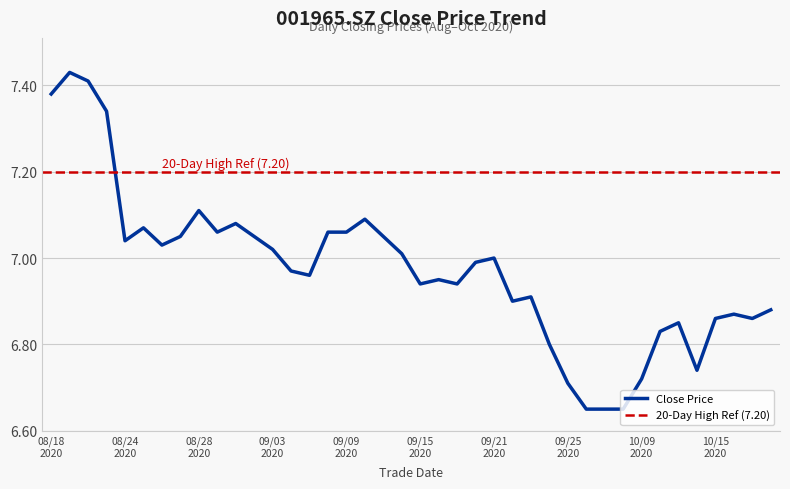

List the labels in order of value, largest first.

20200819, 20200820, 20200818, 20200821, 20200828, 20200910, 20200901, 20200825, 20200831, 20200908, 20200909, 20200827, 20200902, 20200911, 20200824, 20200826, 20200903, 20200914, 20200921, 20200918, 20200904, 20200907, 20200916, 20200915, 20200917, 20200923, 20200922, 20201020, 20201016, 20201015, 20201019, 20201013, 20201012, 20200924, 20201014, 20201009, 20200925, 20200928, 20200929, 20200930